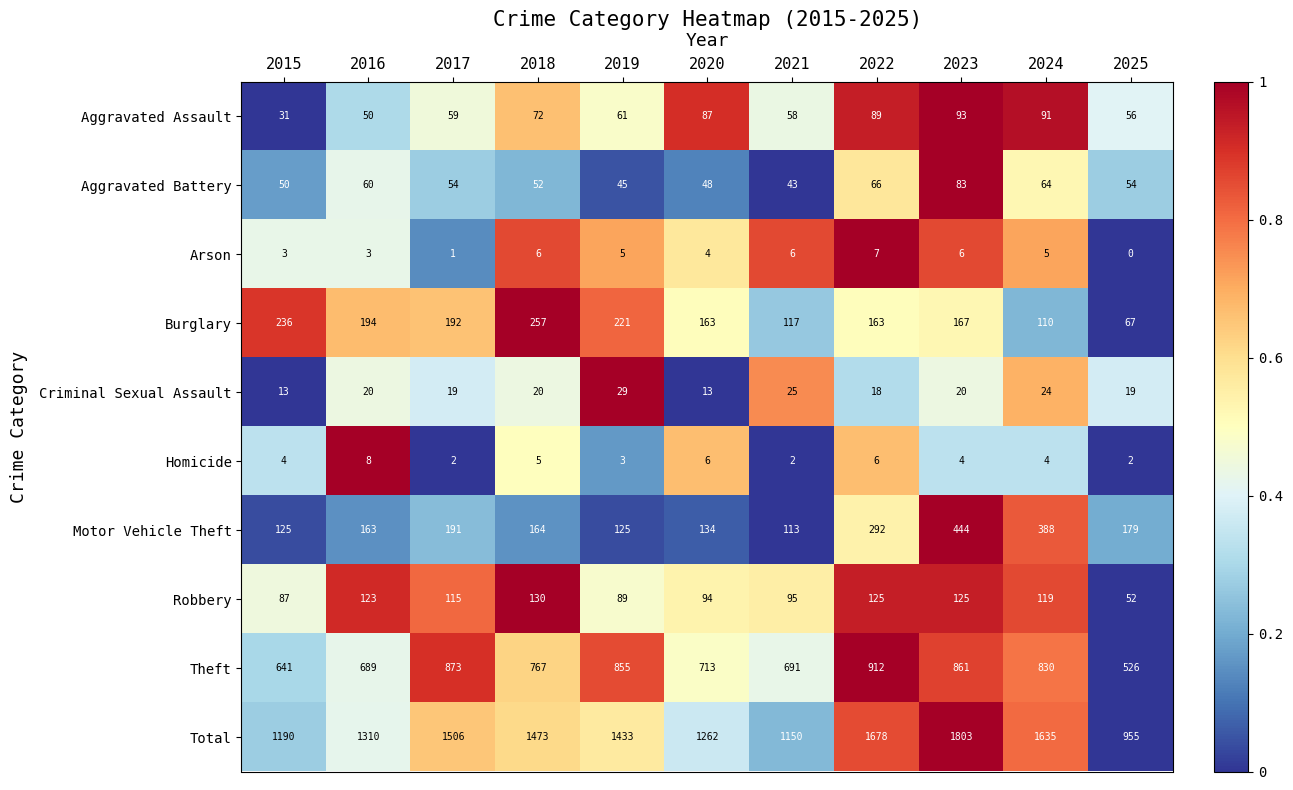

Rank the series at 2015 from lowest to highest value.

Arson, Homicide, Criminal Sexual Assault, Aggravated Assault, Aggravated Battery, Robbery, Motor Vehicle Theft, Burglary, Theft, Total